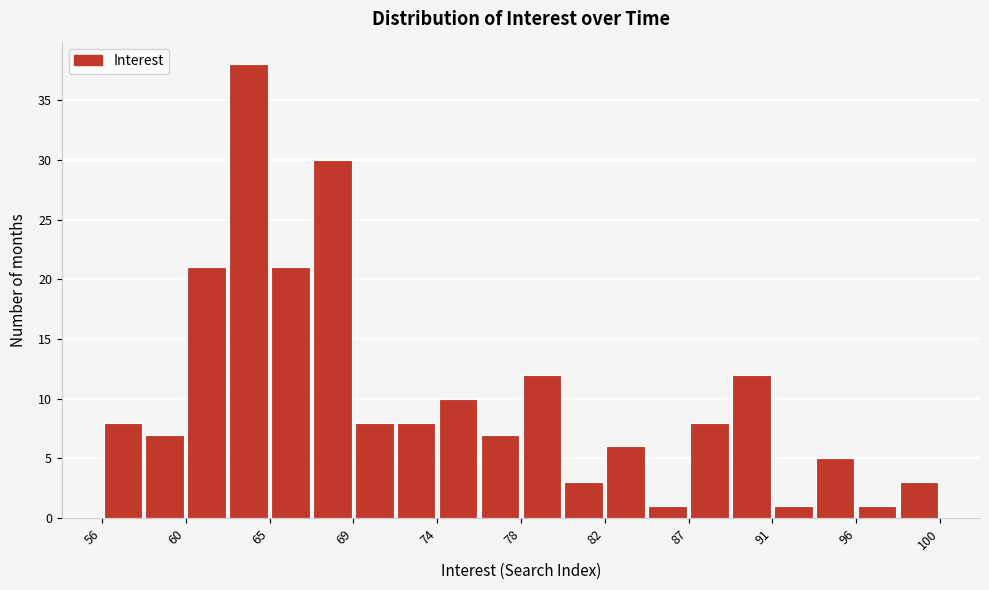

Reading left to right, list every bar in this chart as the range it spans on the x-axis followed by its height. Neither the bar edges nor the heights are printed on the chart, so give them approximately, as read against the axes.

56.0 to 58.2: 8
58.2 to 60.4: 7
60.4 to 62.6: 21
62.6 to 64.8: 38
64.8 to 67.0: 21
67.0 to 69.2: 30
69.2 to 71.4: 8
71.4 to 73.6: 8
73.6 to 75.8: 10
75.8 to 78.0: 7
78.0 to 80.2: 12
80.2 to 82.4: 3
82.4 to 84.6: 6
84.6 to 86.8: 1
86.8 to 89.0: 8
89.0 to 91.2: 12
91.2 to 93.4: 1
93.4 to 95.6: 5
95.6 to 97.8: 1
97.8 to 100.0: 3